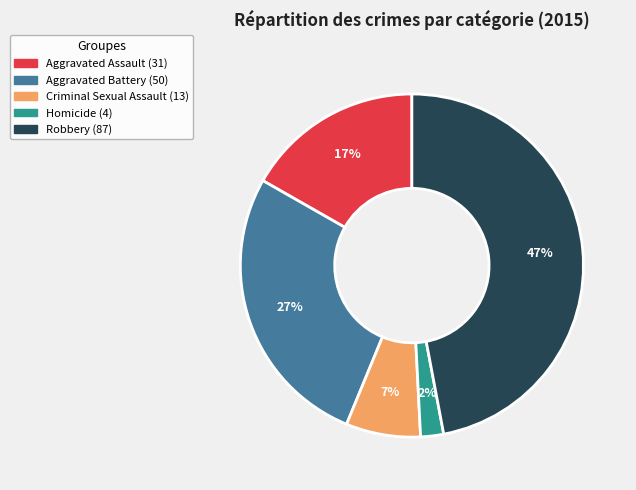

To the nearest percent, what is the combined percentage of Aggravated Battery and Aggravated Assault?

44%